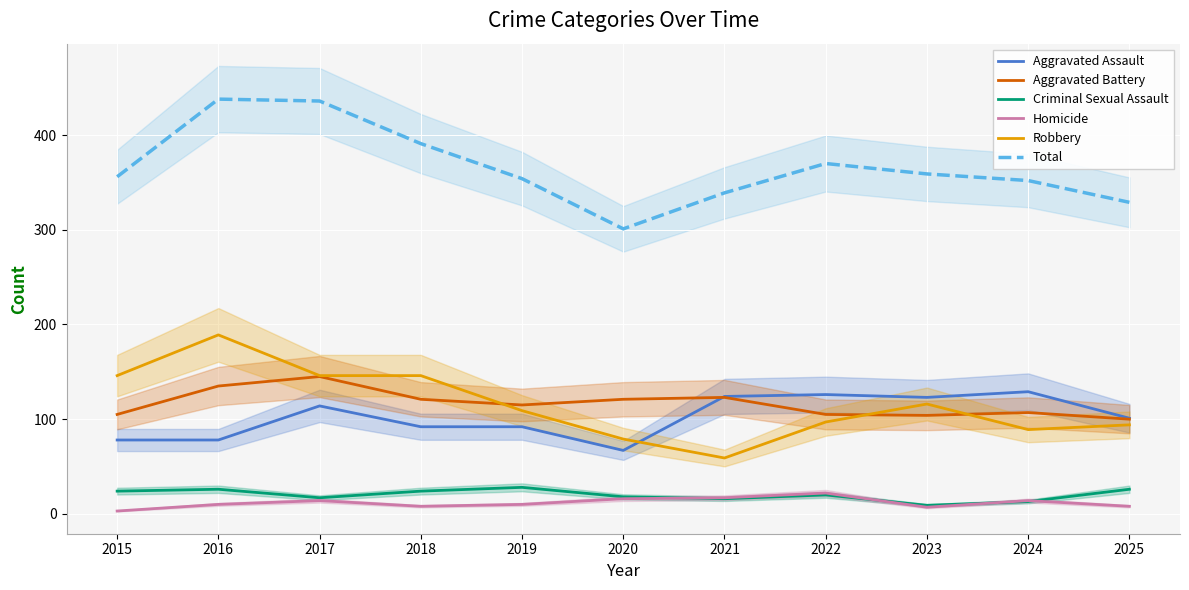

Reading left to right, what are all the values shown in this chart?

Aggravated Assault: 78	78	114	92	92	67	124	126	123	129	101
Aggravated Battery: 105	135	145	121	115	121	123	105	104	107	100
Criminal Sexual Assault: 24	26	17	24	28	18	16	20	9	13	26
Homicide: 3	10	14	8	10	16	17	22	7	14	8
Robbery: 146	189	146	146	109	79	59	97	116	89	94
Total: 356	438	436	391	354	301	339	370	359	352	329